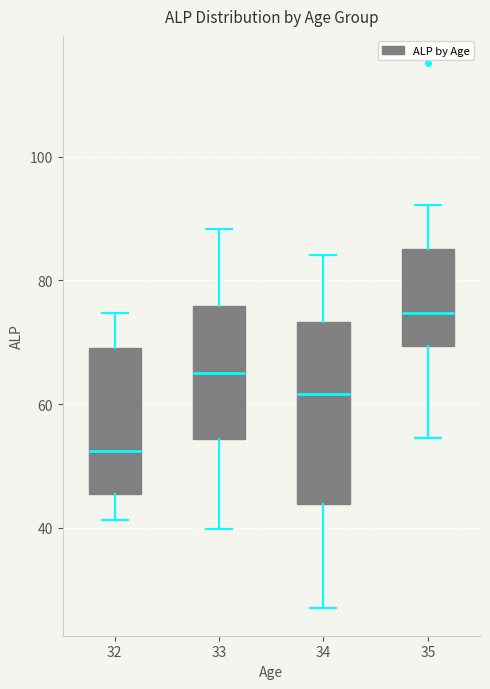

Which box's median line is the highest?

35